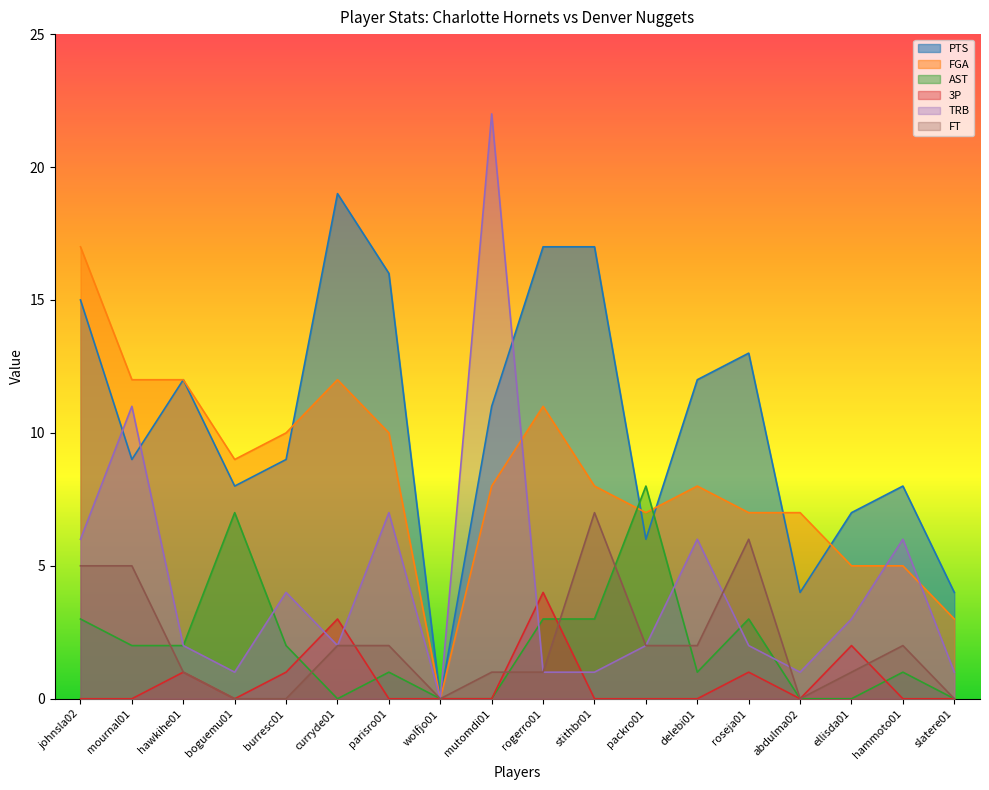

How many FT values are between 0 and 2?

14